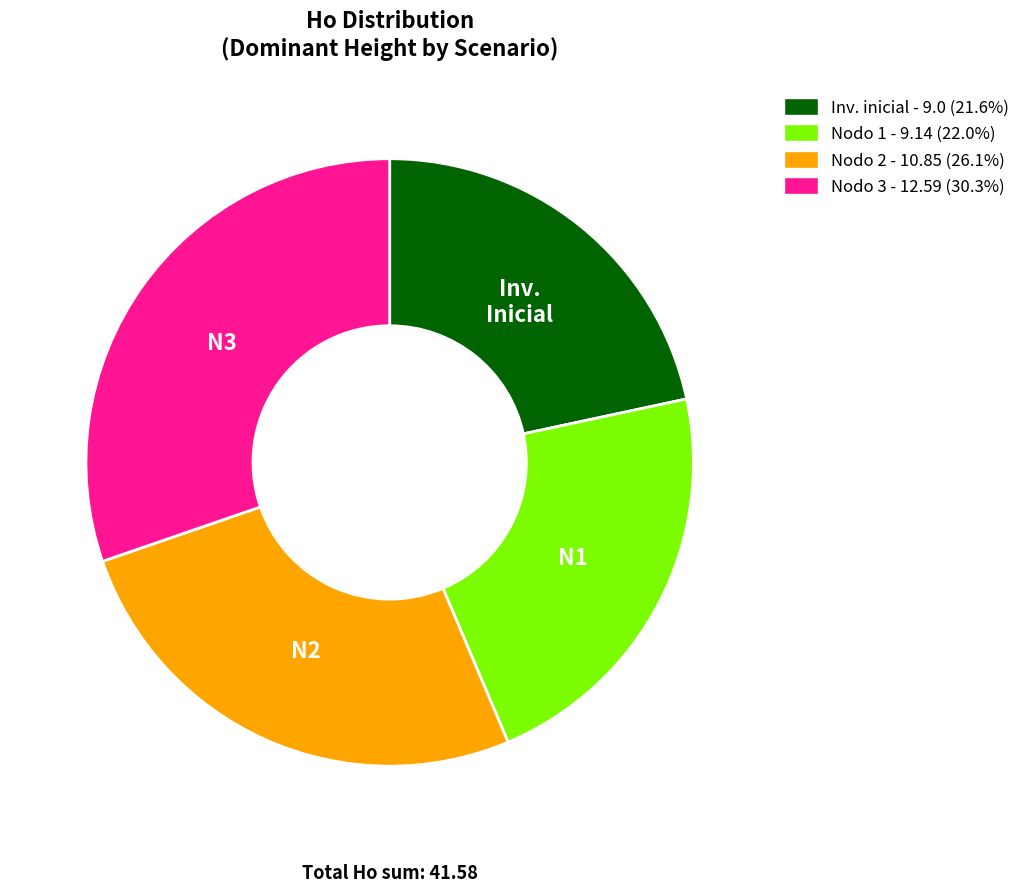

How many slices are in this pie chart?

4